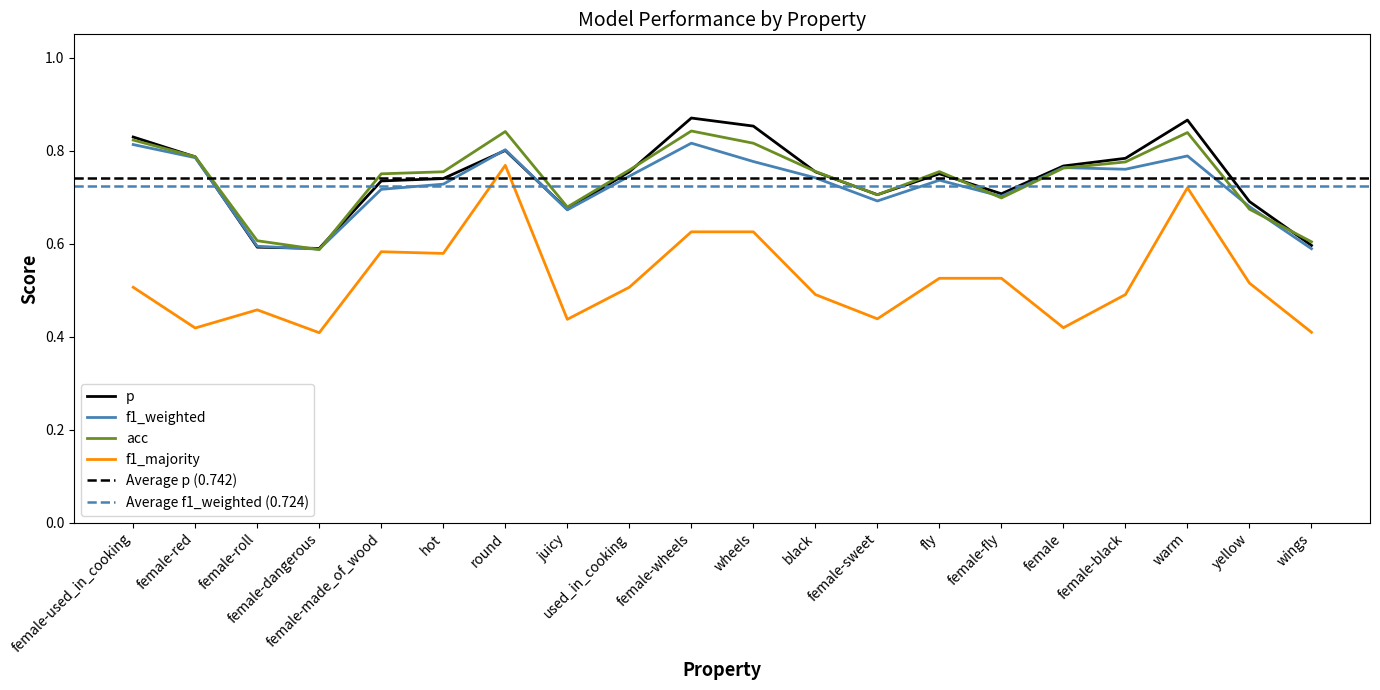

At which label does f1_weighted reach its minimum?

female-dangerous